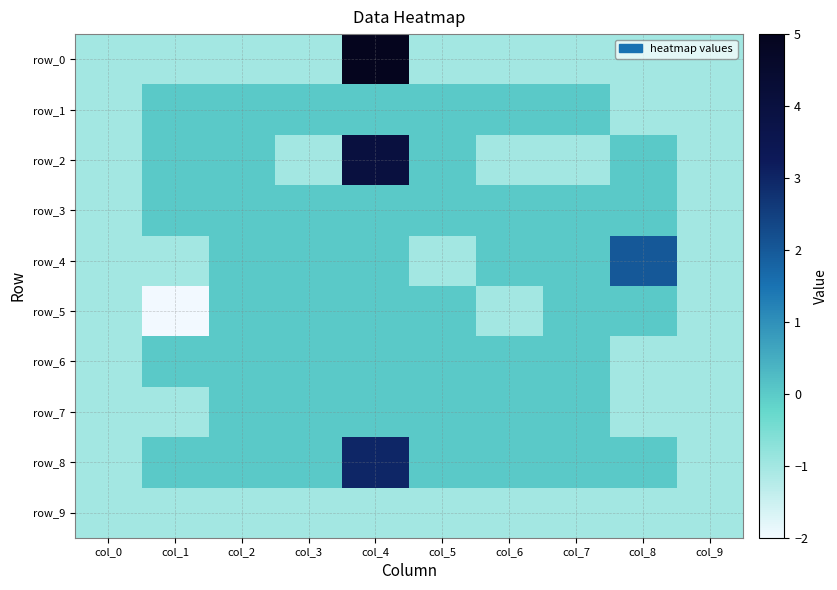

How many series are shown in this chart?

10